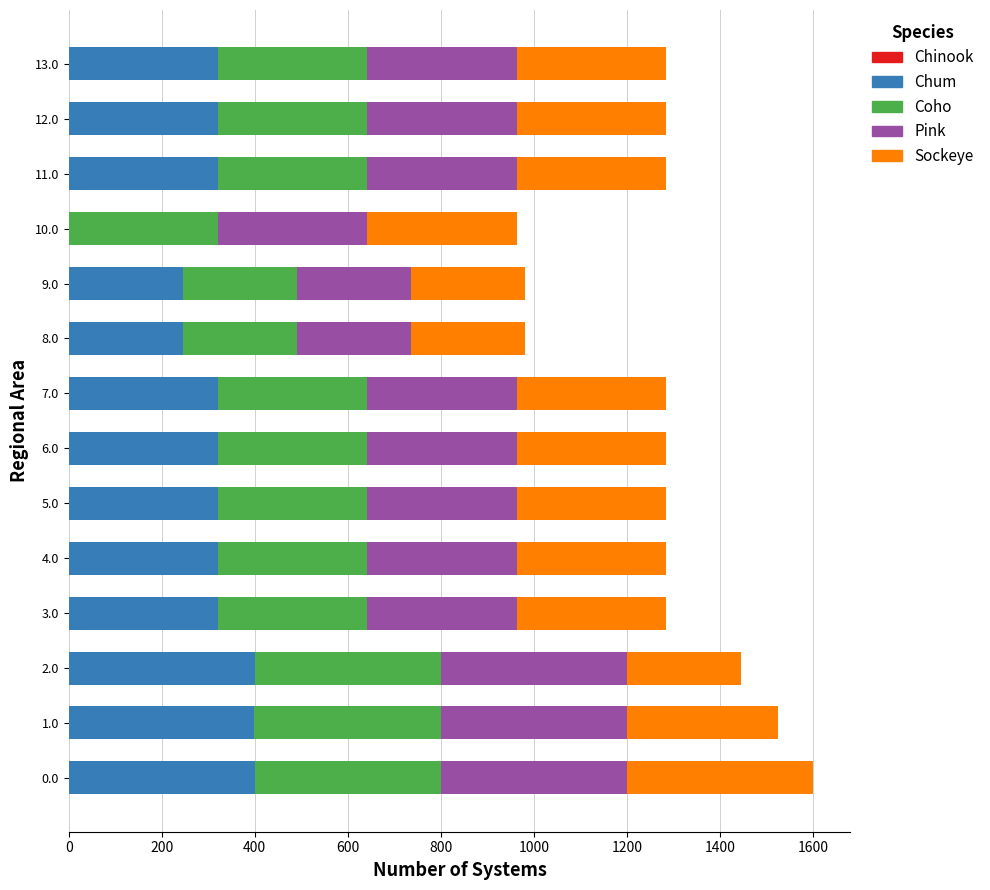

What is the maximum value for Chum?

400.0